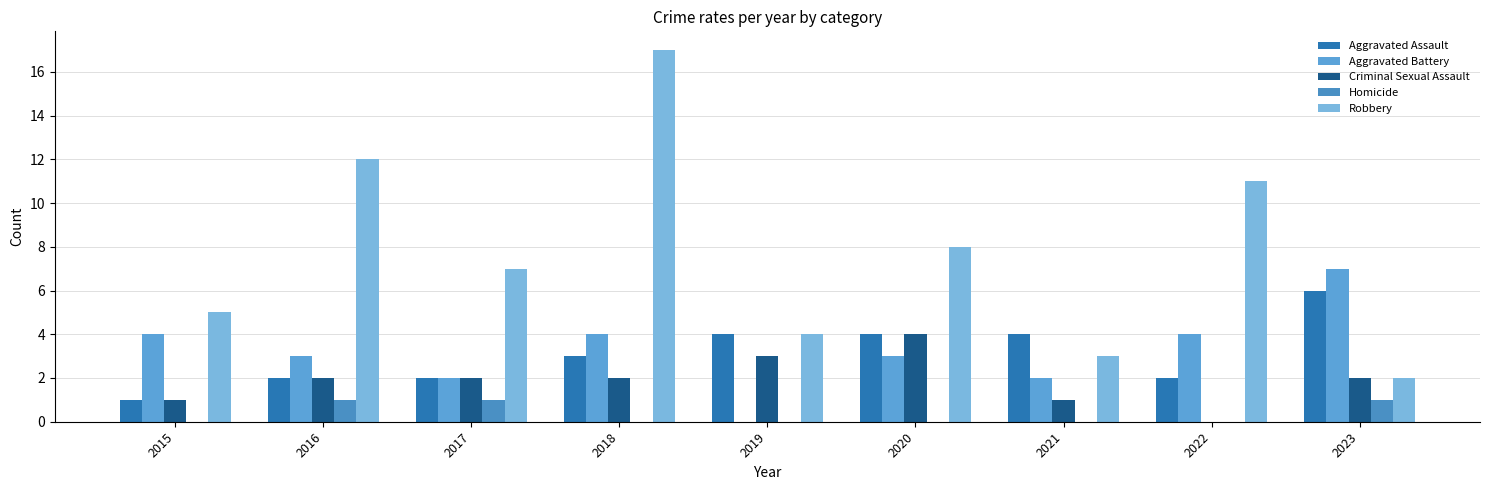

Which category has the highest value across all series?

2018